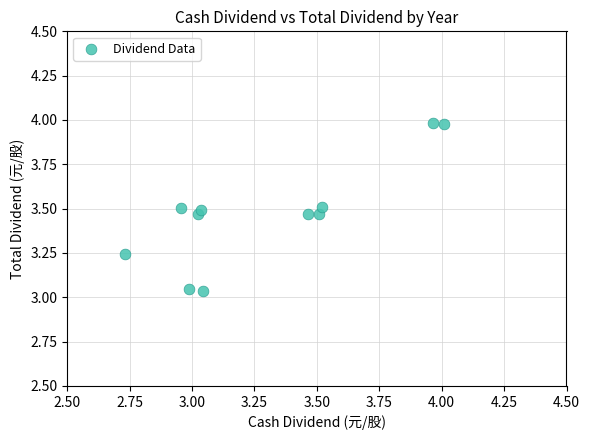

What is the range of Y values (max minus min)?

0.9